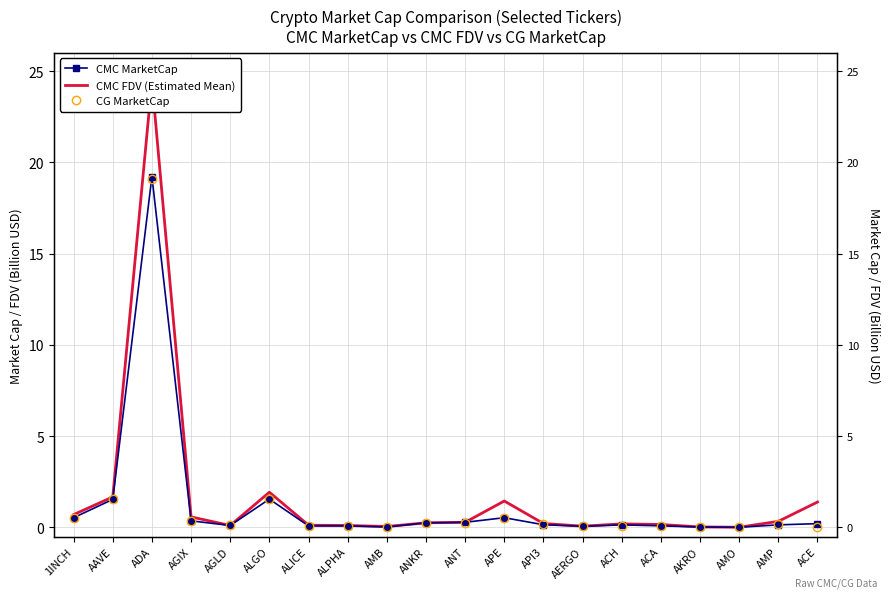

Reading left to right, list all the values displayed in this chart.

CMC MarketCap: 1INCH=0.5	AAVE=1.5	ADA=19.2	AGIX=0.4	AGLD=0.1	ALGO=1.6	ALICE=0.1	ALPHA=0.1	AMB=0.0	ANKR=0.3	ANT=0.3	APE=0.5	API3=0.1	AERGO=0.1	ACH=0.1	ACA=0.1	AKRO=0.0	AMO=0.0	AMP=0.1	ACE=0.2
CMC FDV (Estimated Mean): 1INCH=0.7	AAVE=1.7	ADA=24.4	AGIX=0.6	AGLD=0.1	ALGO=1.9	ALICE=0.1	ALPHA=0.1	AMB=0.1	ANKR=0.3	ANT=0.3	APE=1.4	API3=0.2	AERGO=0.1	ACH=0.2	ACA=0.2	AKRO=0.0	AMO=0.0	AMP=0.3	ACE=1.4
CG MarketCap: 1INCH=0.5	AAVE=1.5	ADA=19.1	AGIX=0.4	AGLD=0.1	ALGO=1.6	ALICE=0.1	ALPHA=0.1	AMB=0.0	ANKR=0.3	ANT=0.3	APE=0.5	API3=0.2	AERGO=0.1	ACH=0.1	ACA=0.1	AKRO=0.0	AMO=0.0	AMP=0.2	ACE=0.0